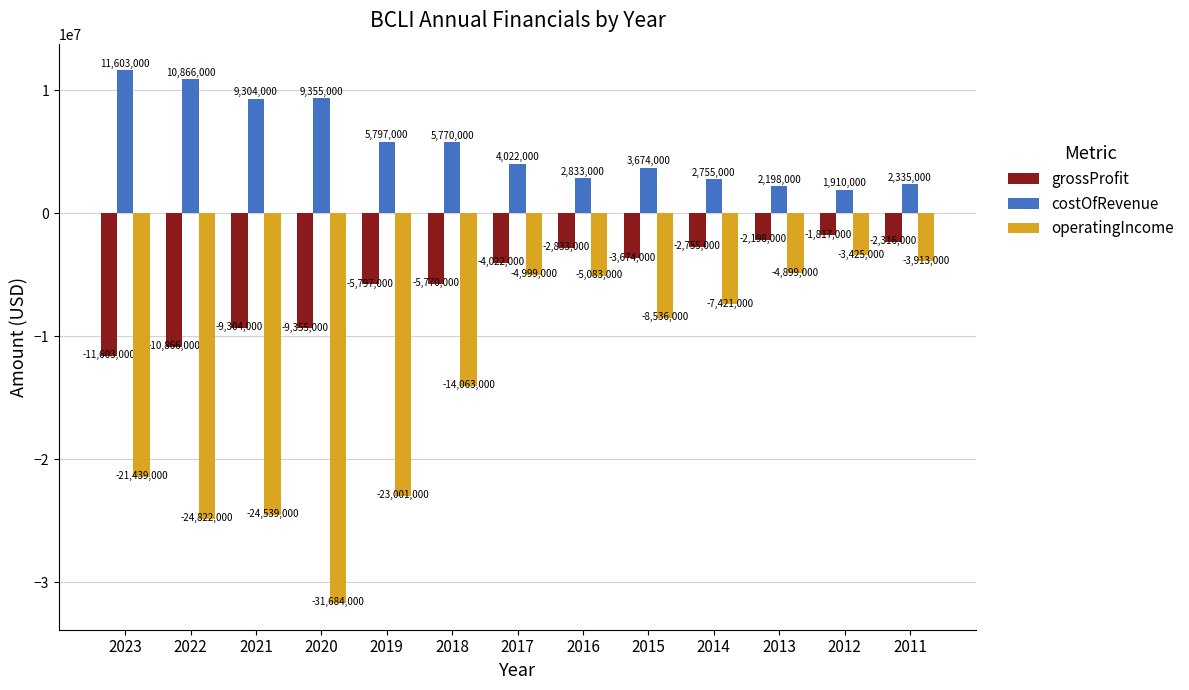

At which label is grossProfit closest to -6710000?

2019